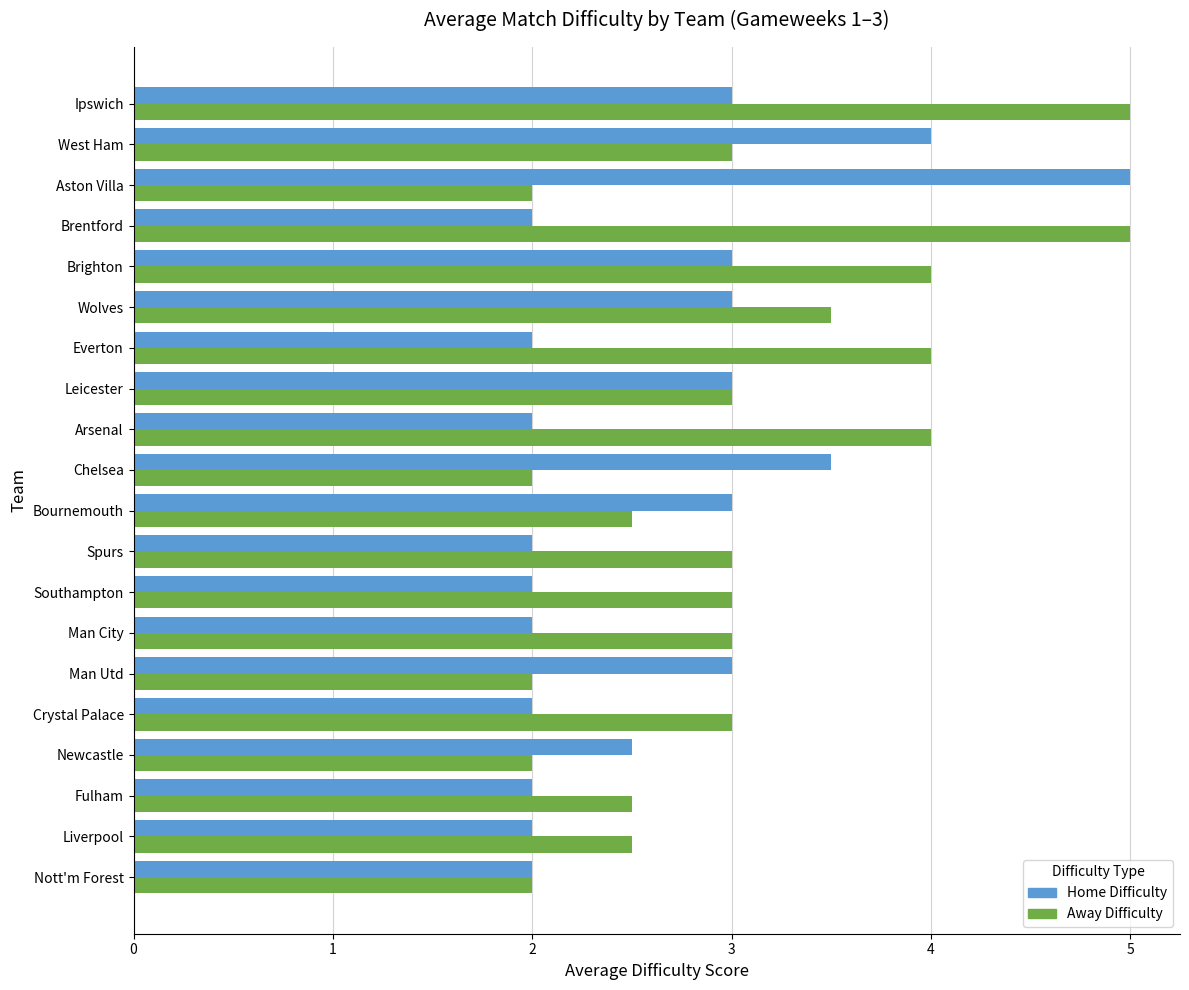

What is the total value across all series at Fulham?

4.5